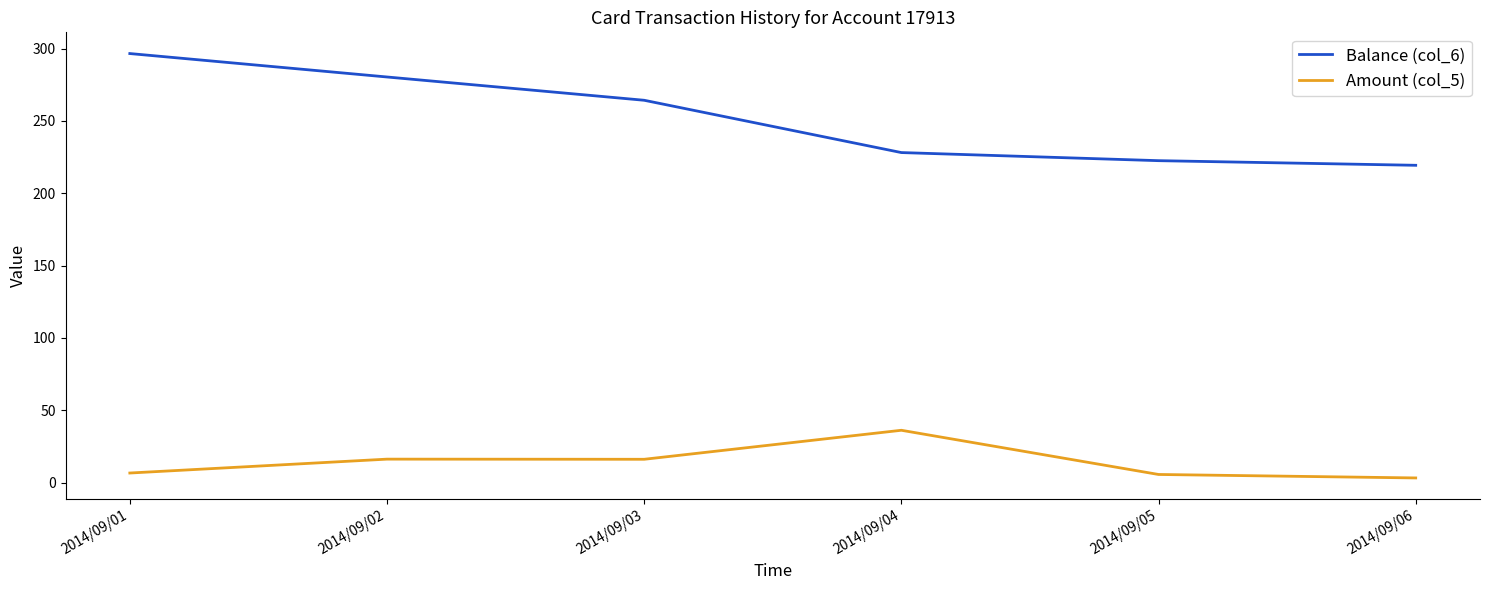

True or false: Amount (col_5) and Balance (col_6) intersect in this chart.

False